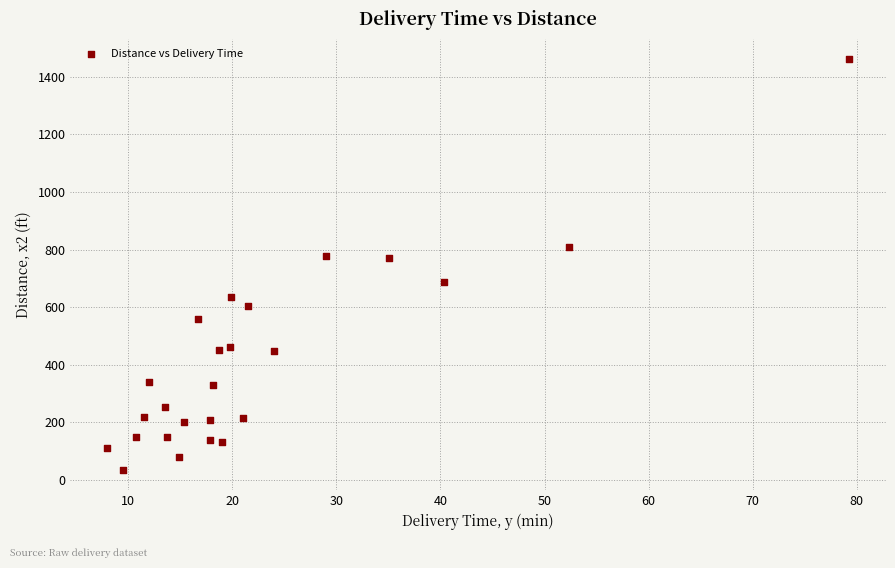

What is the range of Y values (max minus min)?

1424